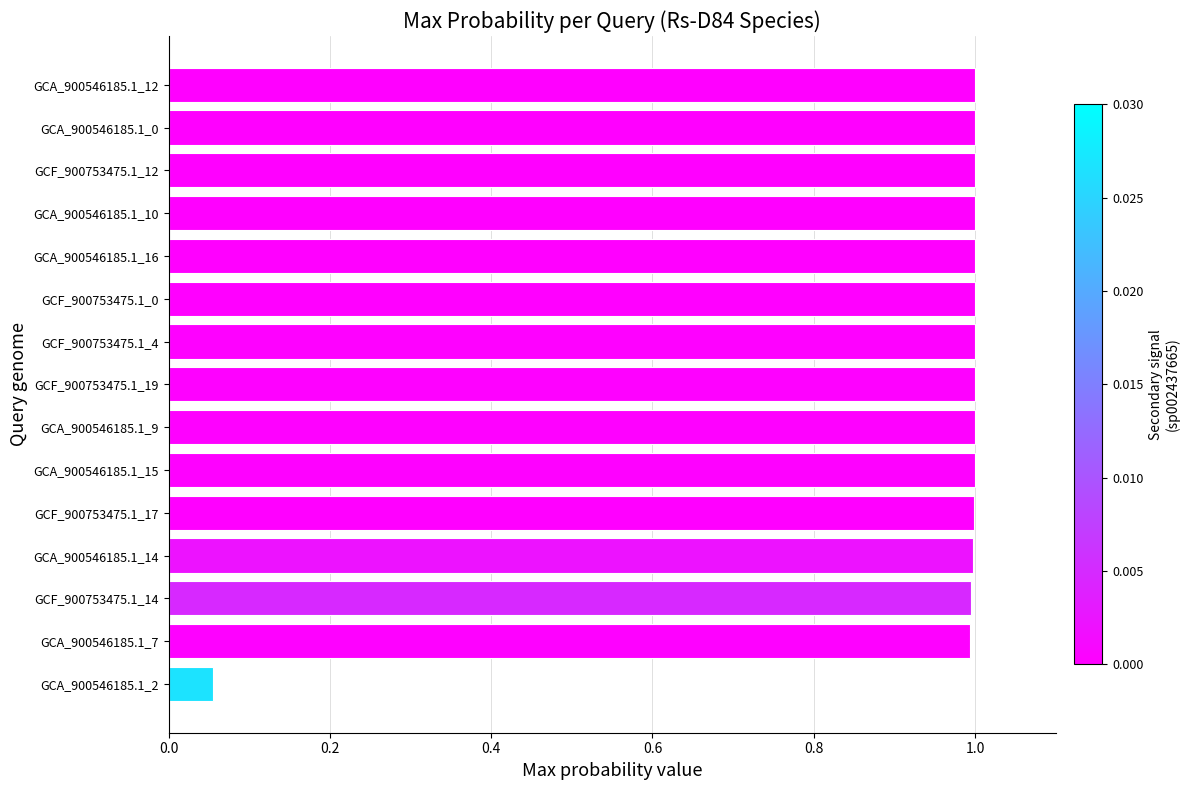

Which has a higher value, GCA_900546185.1_2 or GCA_900546185.1_7?

GCA_900546185.1_7